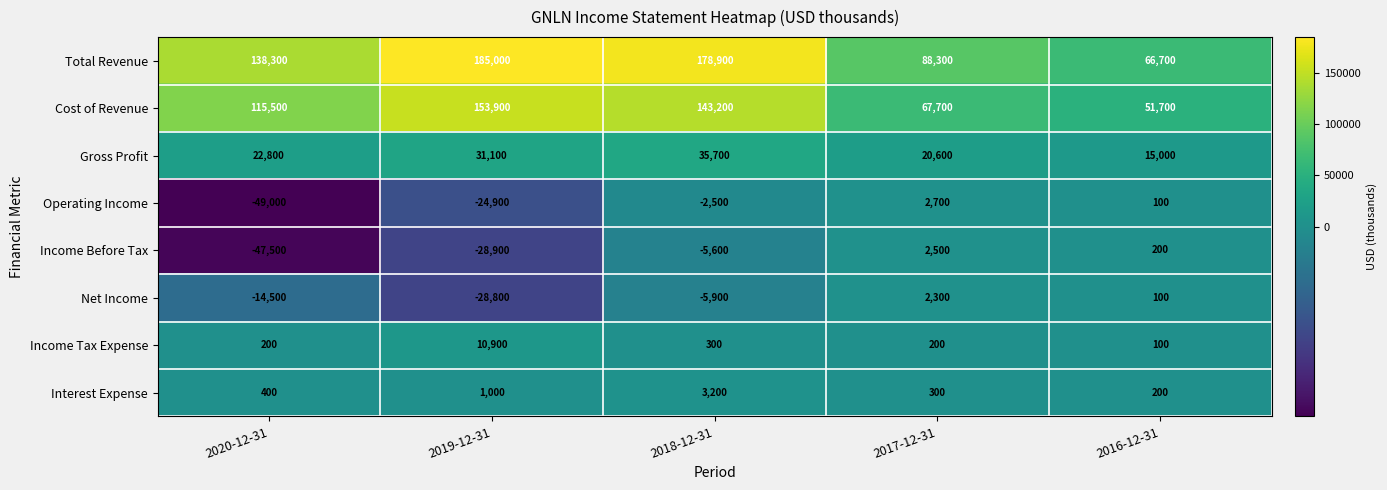

Read the Gross Profit value at 2019-12-31.

31100